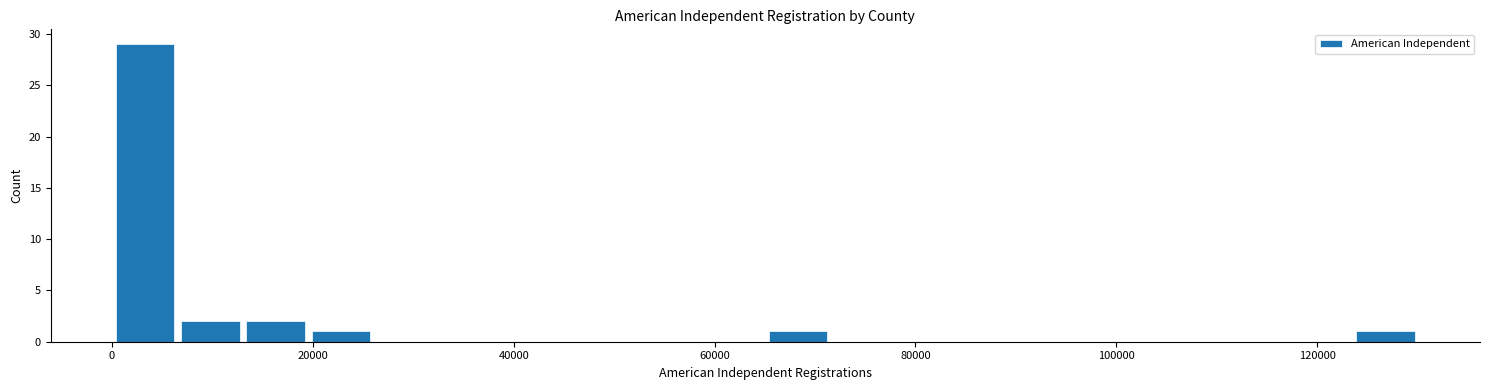

Read against the x-axis, roughly where is the centre of the tallest bar?

4000